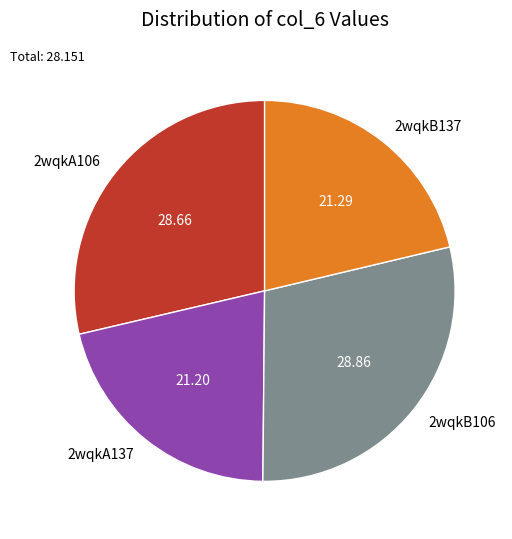

Does any single category account for the majority?

No